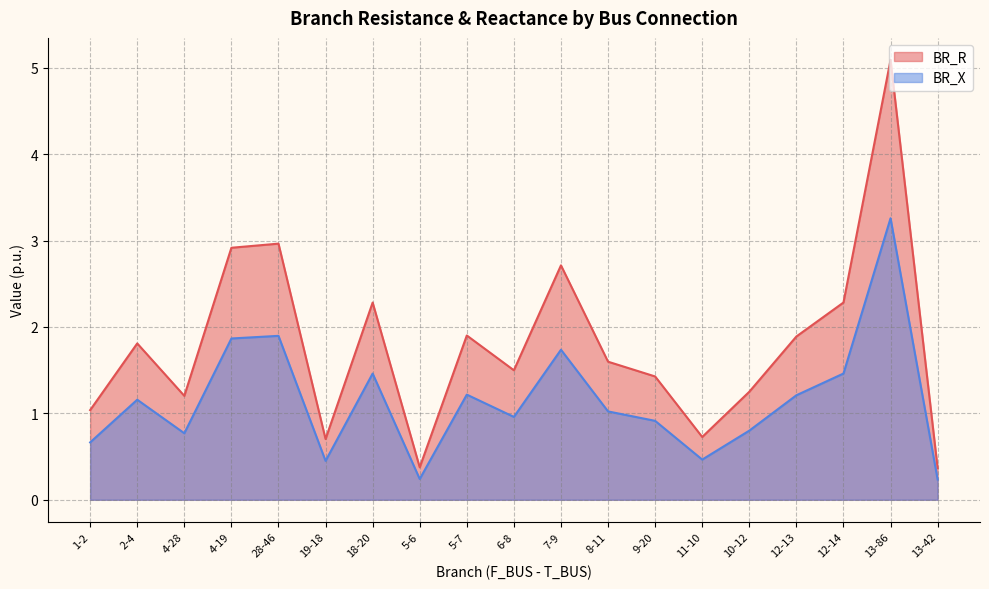

What is the difference between the BR_R values at 28-46 and 7-9?

0.3